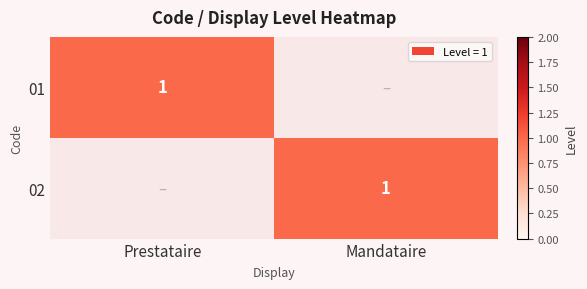

Is it true that 01 equals 2 at Prestataire?

False